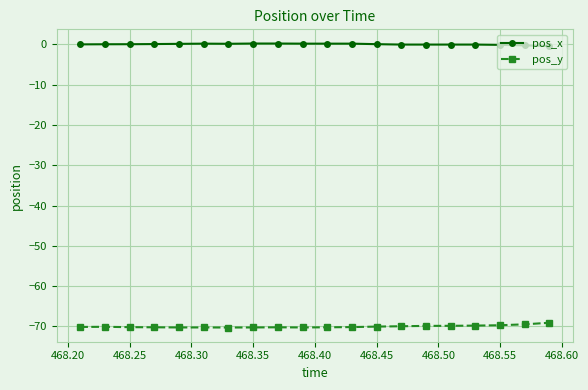

True or false: pos_y has more than 0 interior local peaks.

True